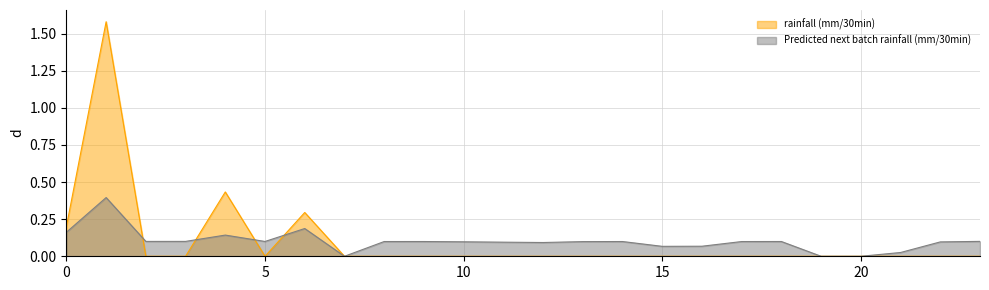

What is the maximum value for Predicted next batch rainfall (mm/30min)?

0.4